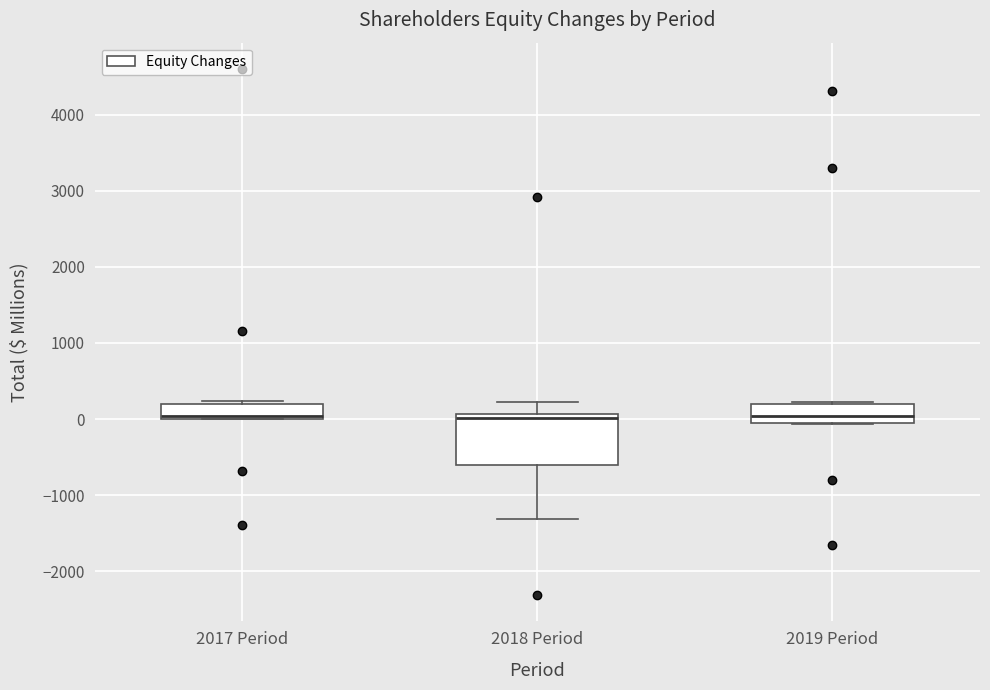

Reading left to right, read every box against the y-axis: the position of its median line, the range the box covers, and the ends of its whiskers. The values are not printed on the chart, so give them approximately, as read against the axis.

2017 Period: median 0 (just above the box's lower edge), box 0 to 200, whiskers 0 to 200 (just above the box's upper edge)
2018 Period: median 0, box -600 to 100, whiskers -1300 to 200
2019 Period: median 0, box -100 to 200, whiskers -100 to 200 (just above the box's upper edge)